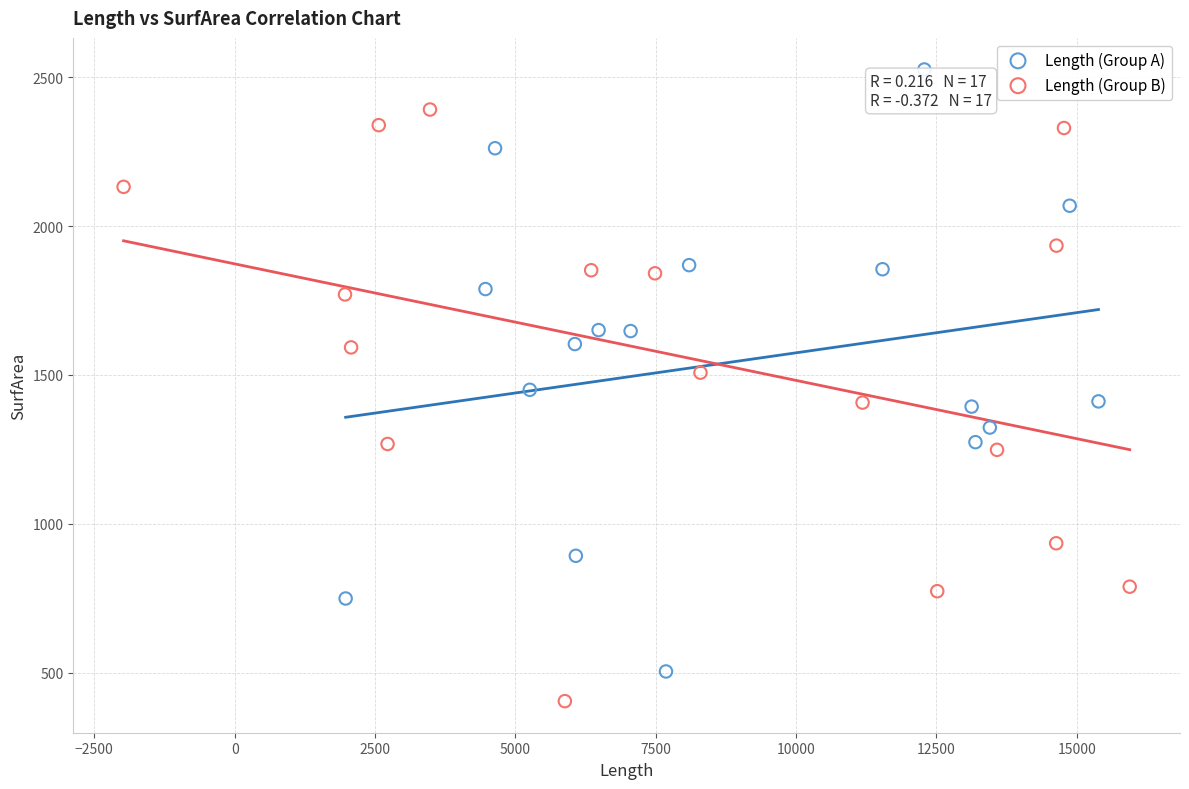

Which series contains the highest Y value?

Length (Group A)